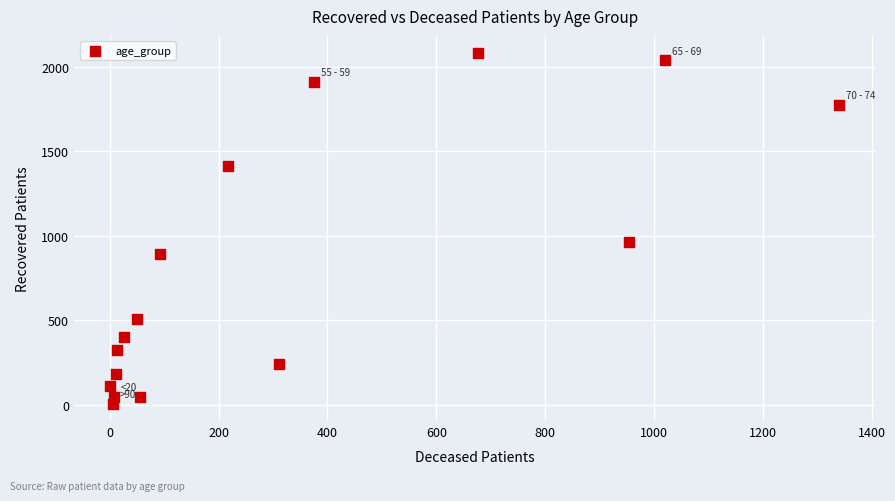

What is the range of Y values (max minus min)?

2070